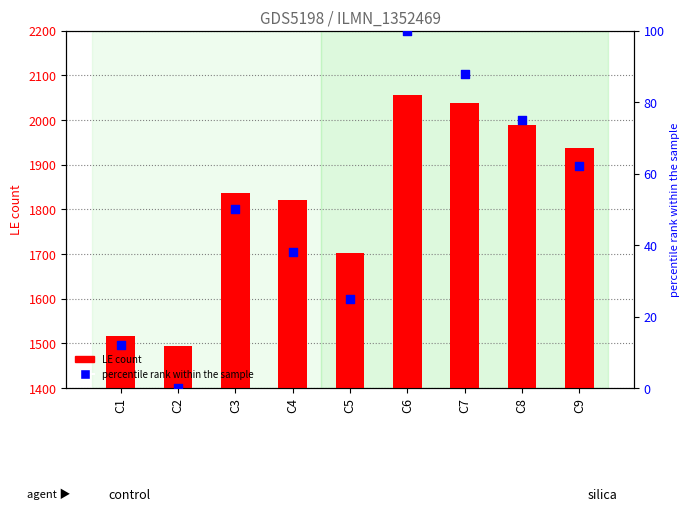

Which series has the largest total across all categories?

LE count